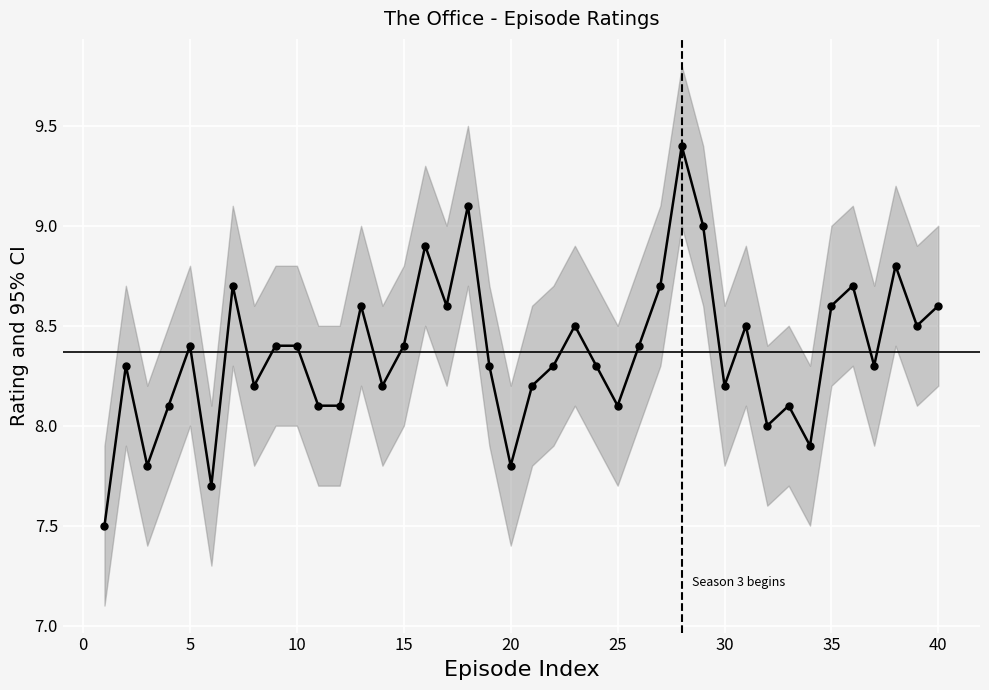

Is this an area chart (filled region under the line)?

No